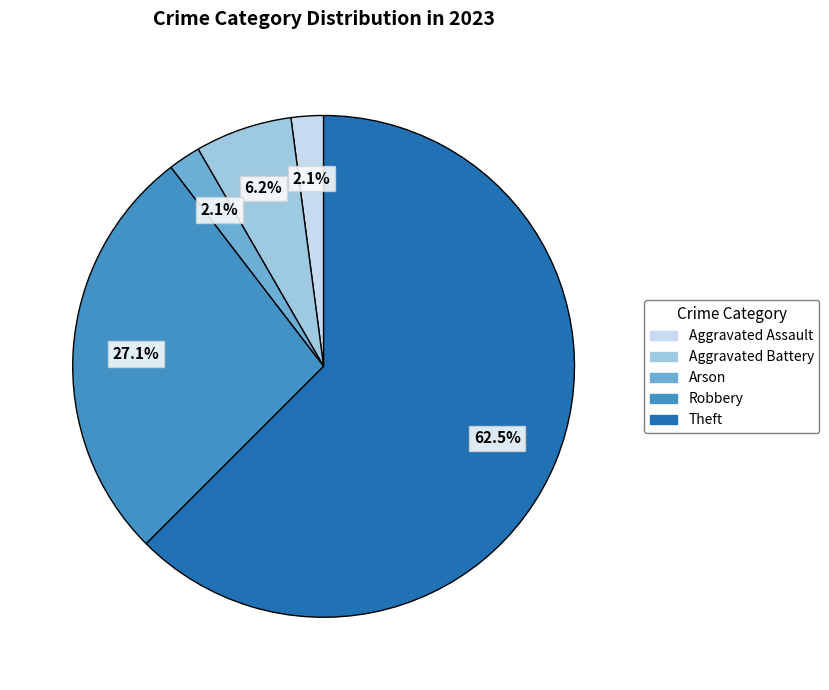

Is there any slice that represents more than half of the pie?

Yes